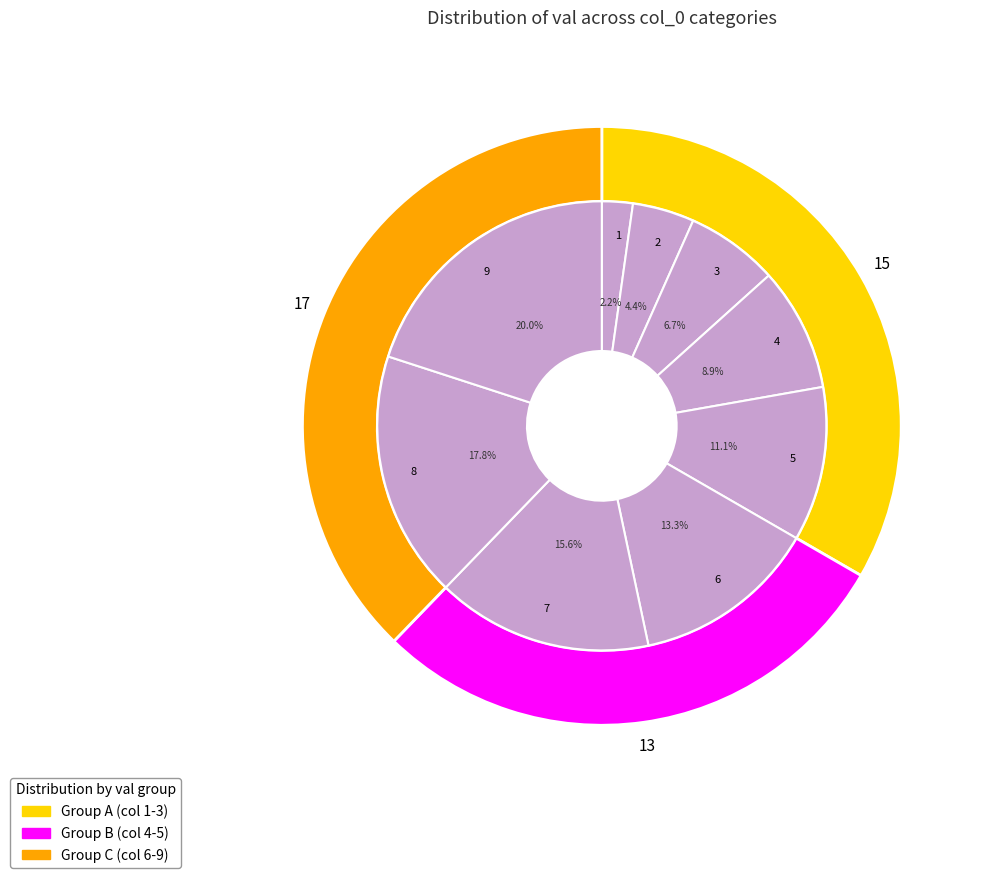

Between 6 and 7, which is larger?

7